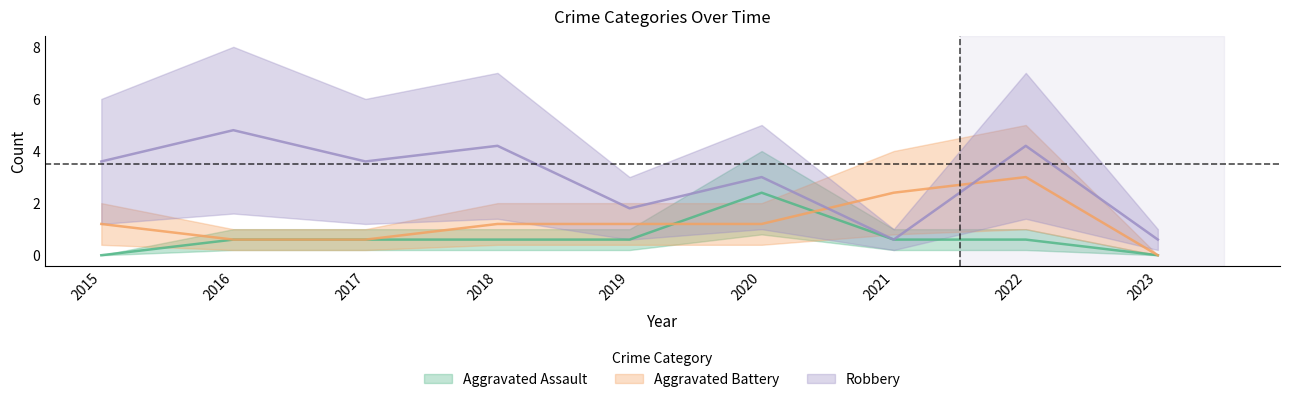

The Aggravated Battery series shows 4.5 at 2022. True or false?

False